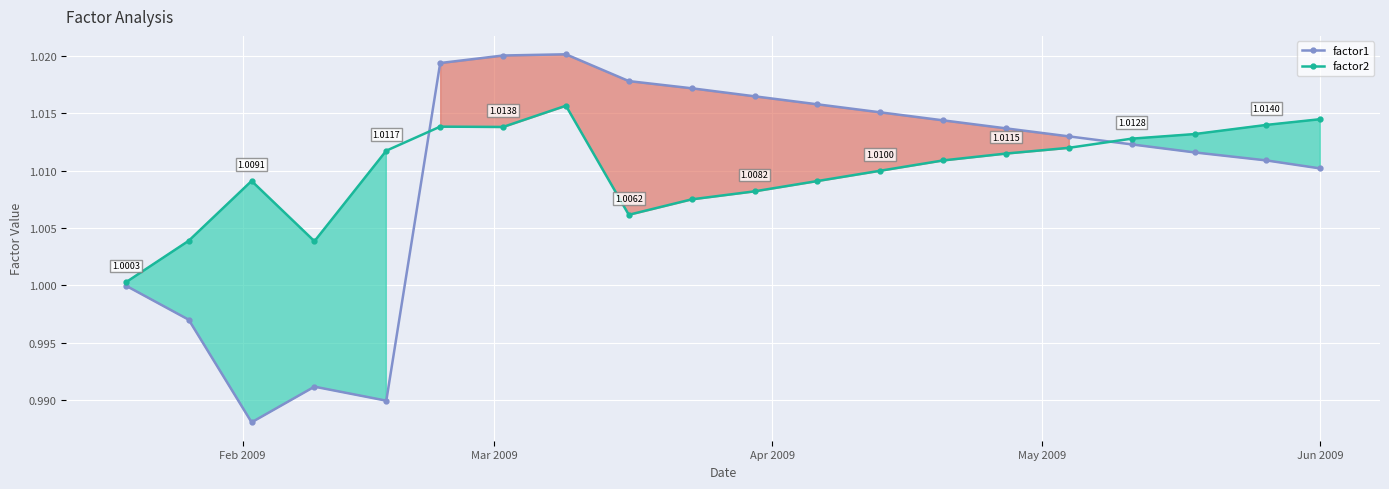

What is the average value of the factor1 series?

1.0